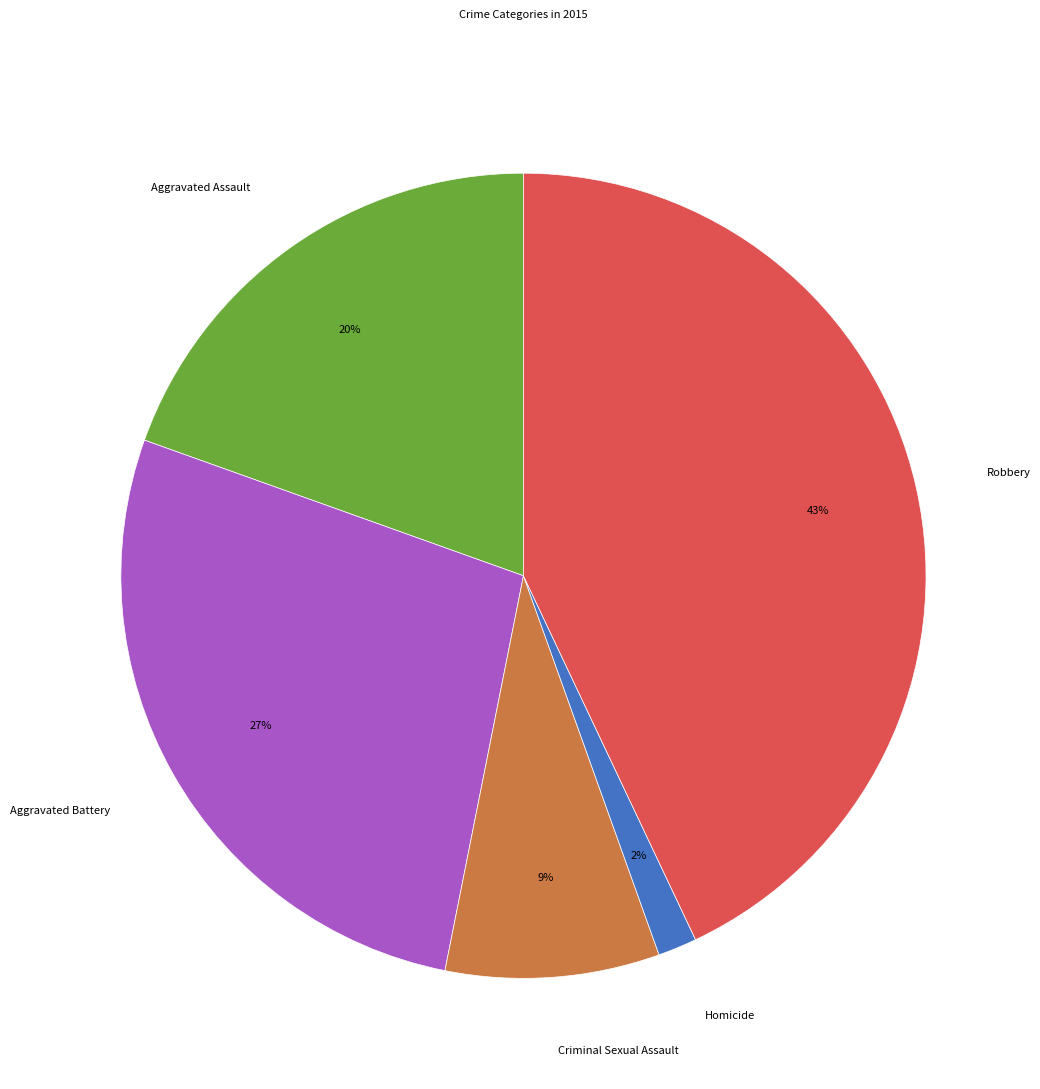

To the nearest percent, what is the average slice percentage?

20%